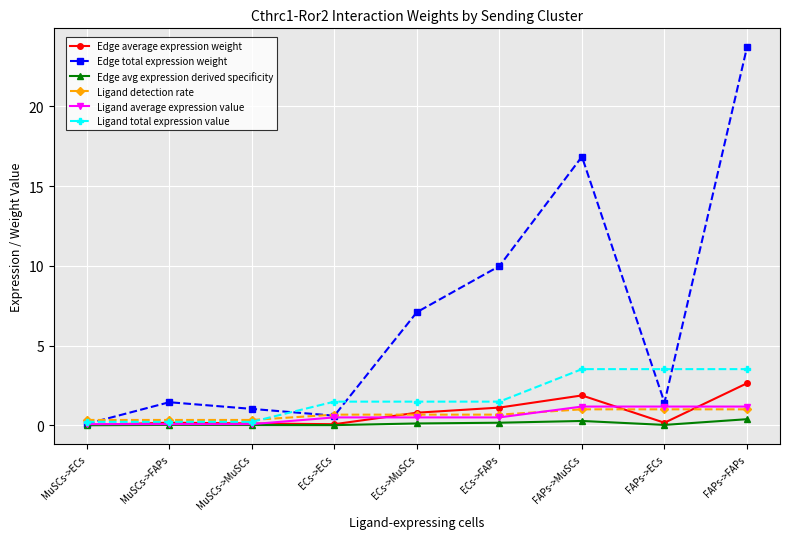

True or false: Edge average expression weight has a value of 1.1 at ECs->FAPs.

True